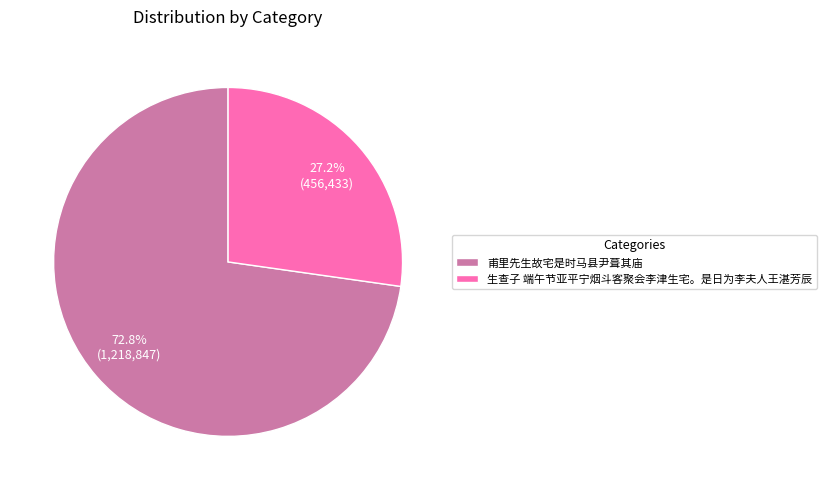

Is it true that 甫里先生故宅是时马县尹葺其庙 is 84% of the pie?

False